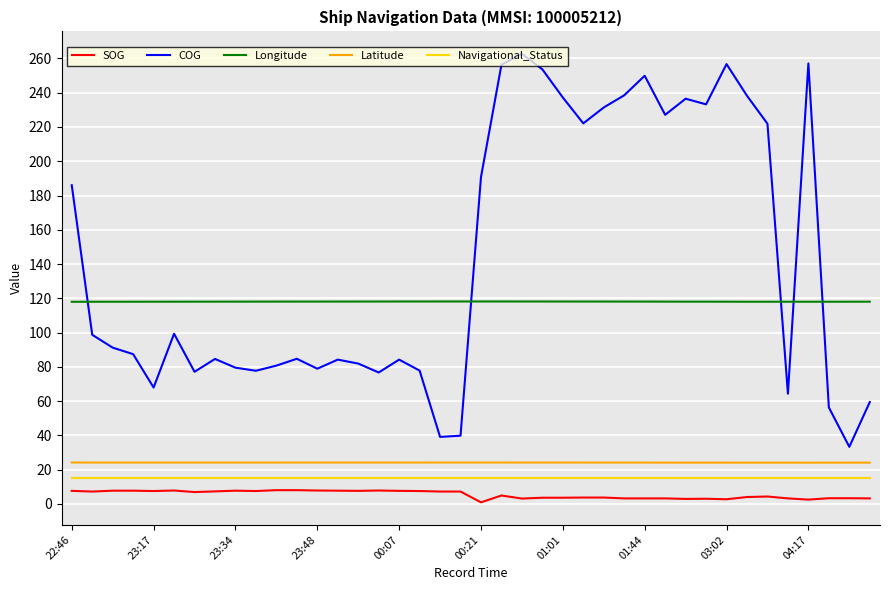

Which series has the widest spread of values?

COG